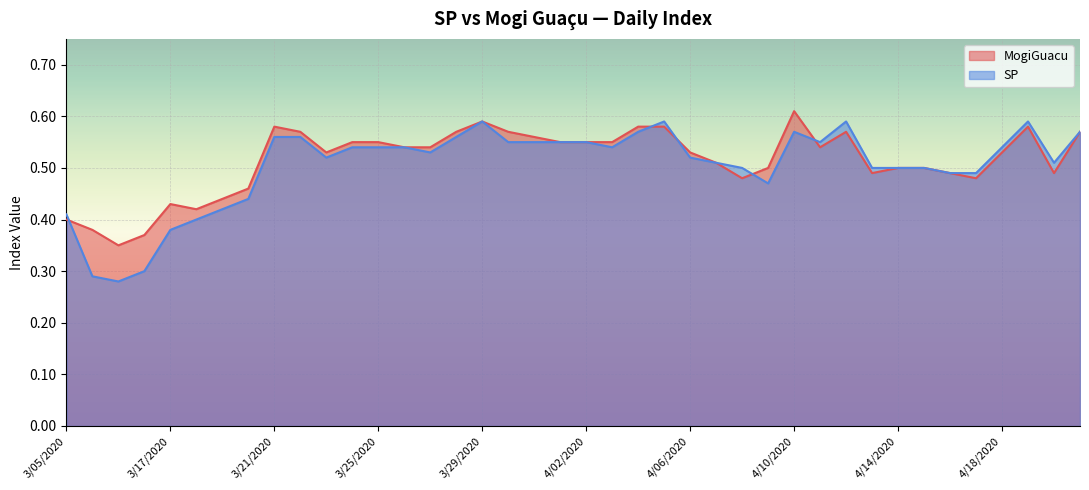

Which category has the highest value in the SP series?

3/29/2020